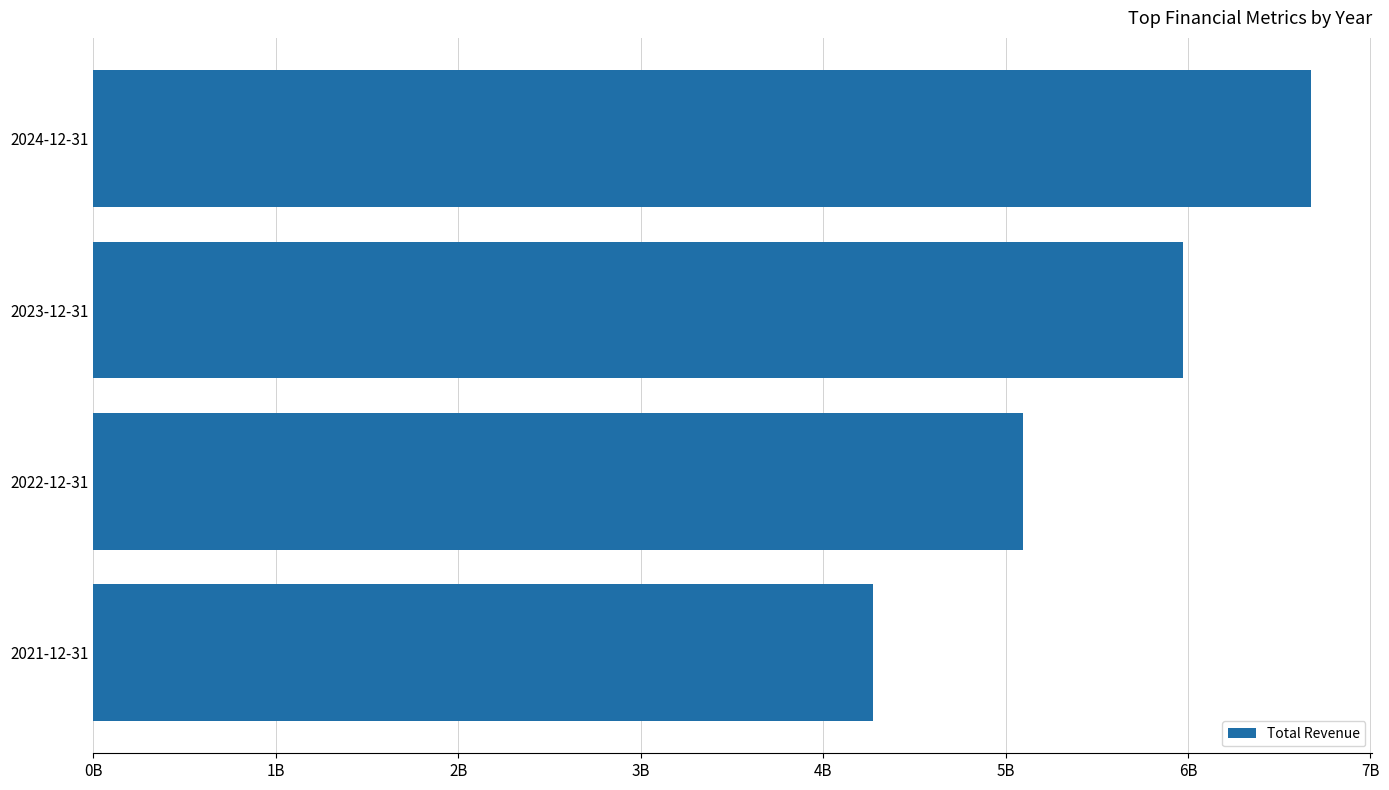

Which category has the lowest value across all series?

2021-12-31